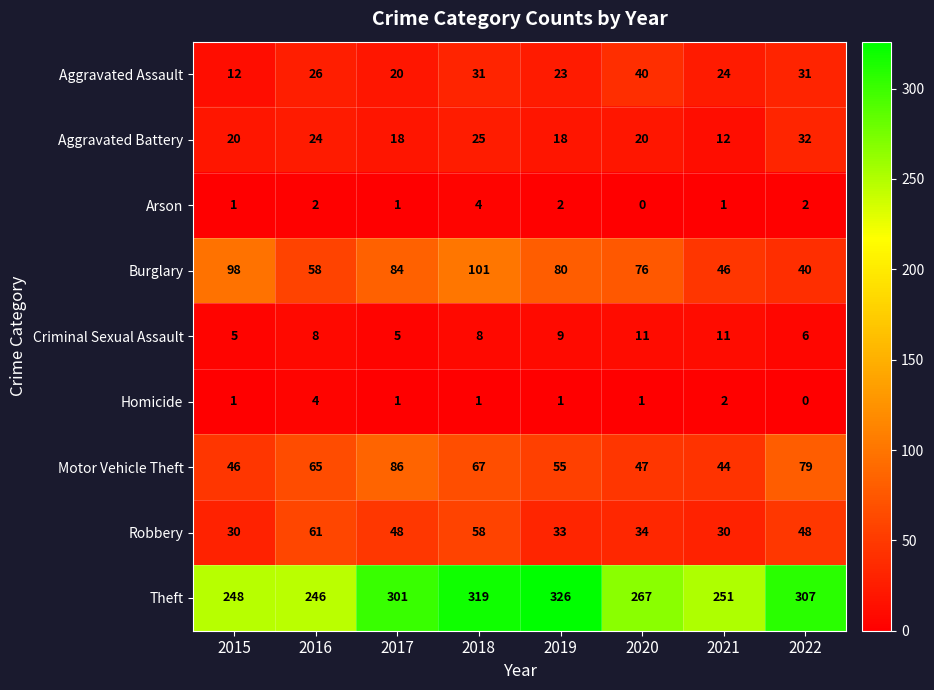

At 2016, list the series in order from largest to smallest.

Theft, Motor Vehicle Theft, Robbery, Burglary, Aggravated Assault, Aggravated Battery, Criminal Sexual Assault, Homicide, Arson